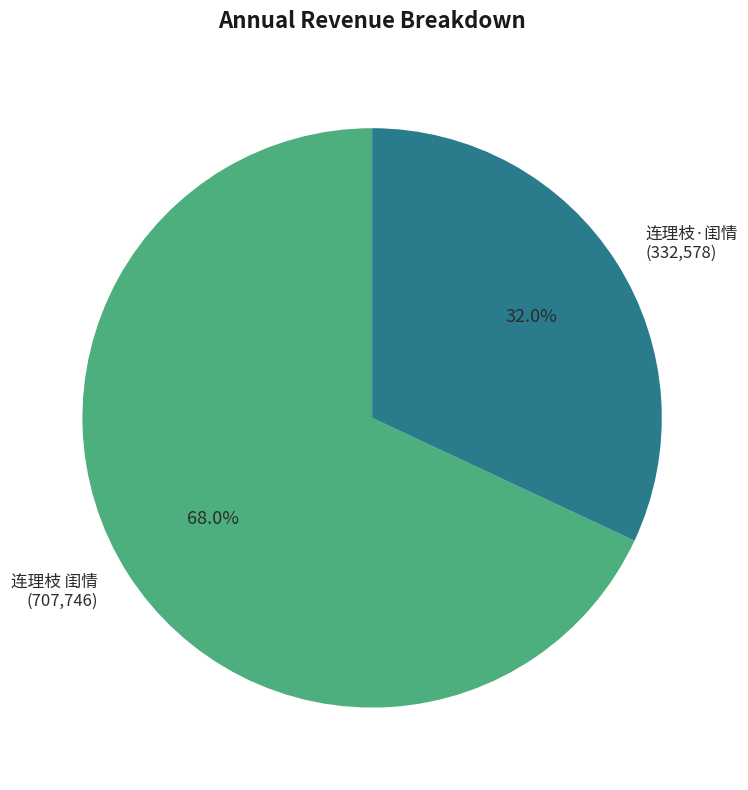

What is the ratio of the value at 连理枝 闺情 to the value at 连理枝·闺情?

2.1